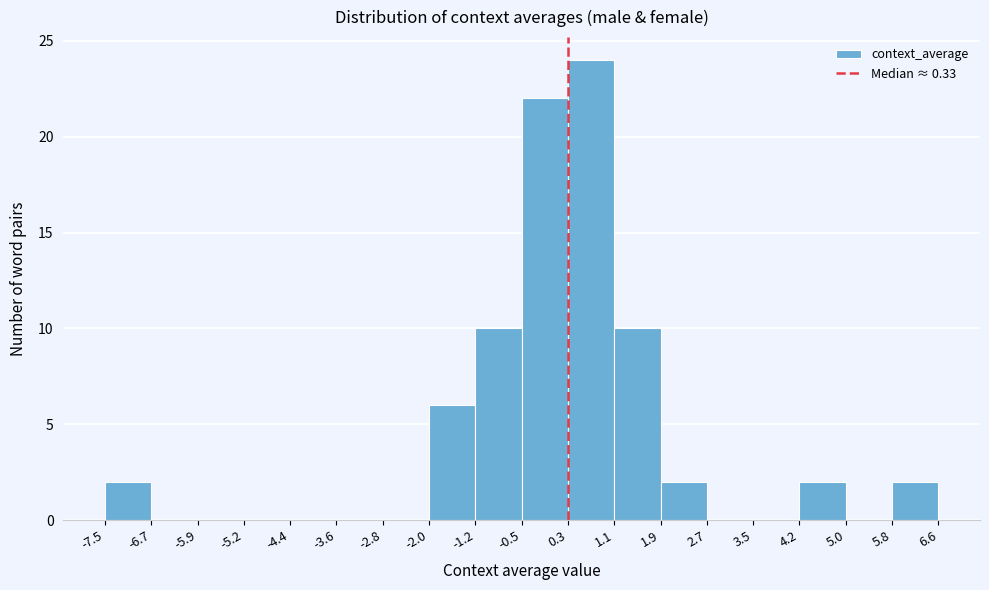

Over which range of the x-axis is the bar tallest?

0.3 to 1.1